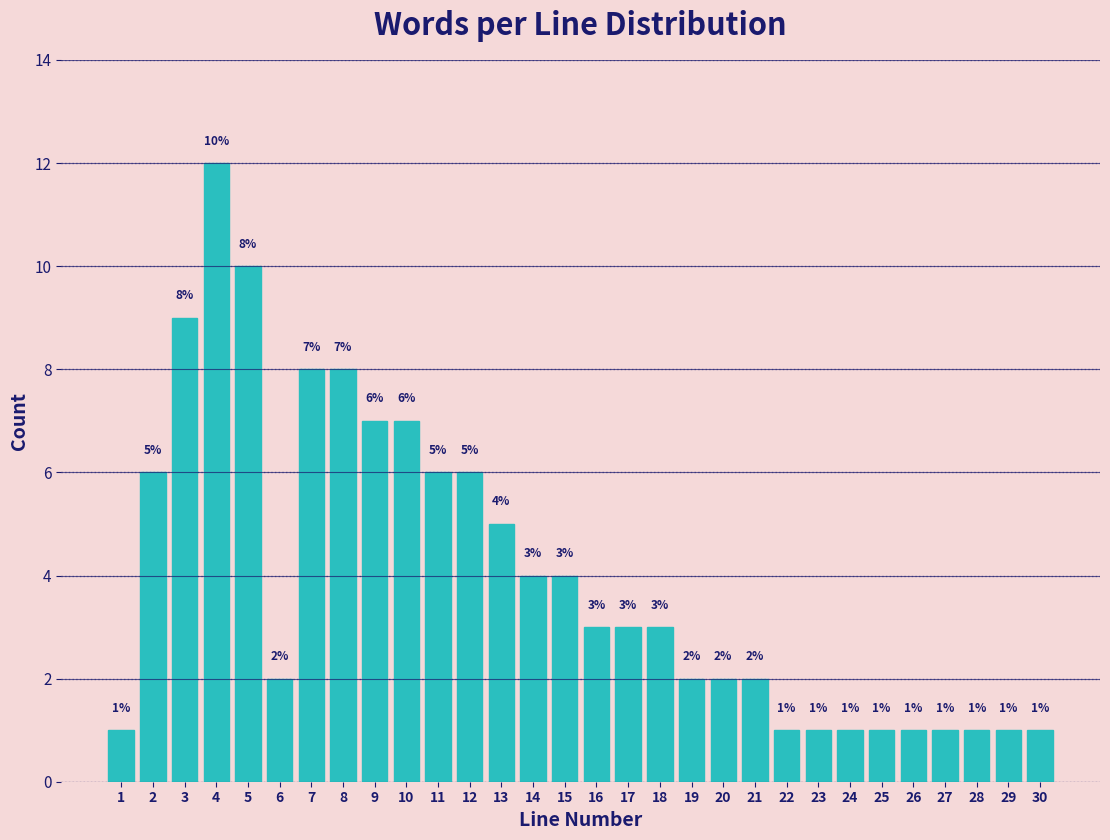

Reading left to right, list all the values displayed in this chart.

1=1	2=6	3=9	4=12	5=10	6=2	7=8	8=8	9=7	10=7	11=6	12=6	13=5	14=4	15=4	16=3	17=3	18=3	19=2	20=2	21=2	22=1	23=1	24=1	25=1	26=1	27=1	28=1	29=1	30=1